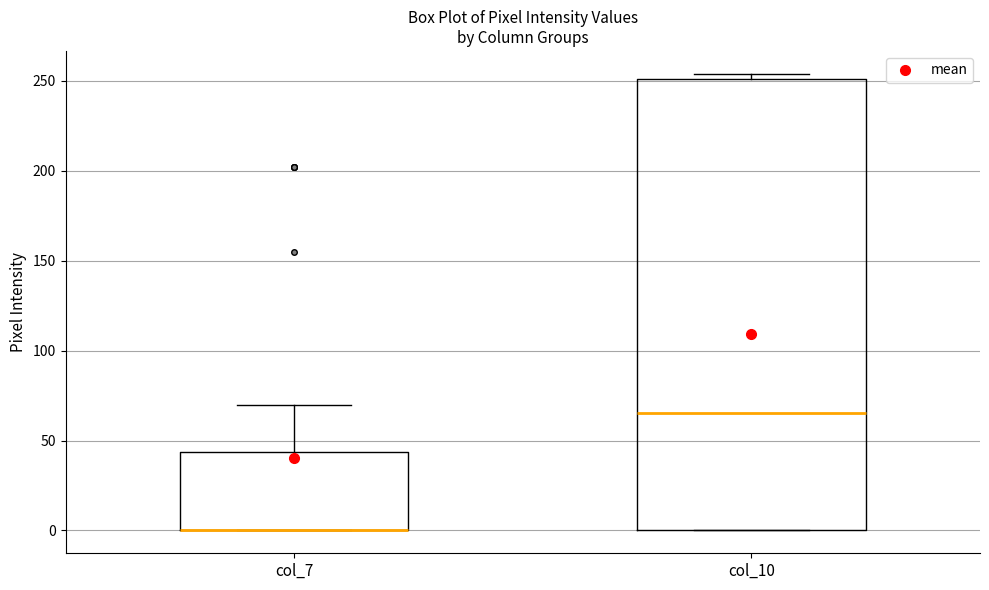

Which box is the tallest, from its lower edge to its upper edge?

col_10